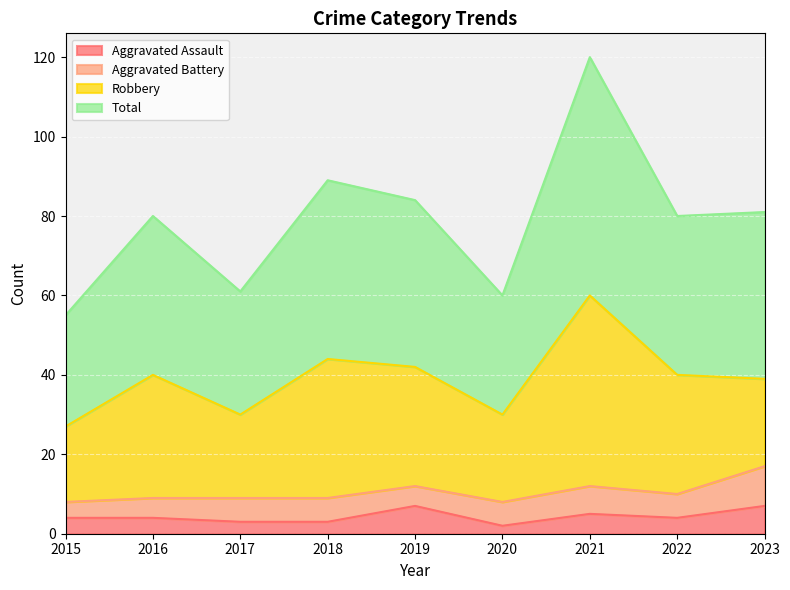

At which category does the chart reach its minimum across all series?

2020